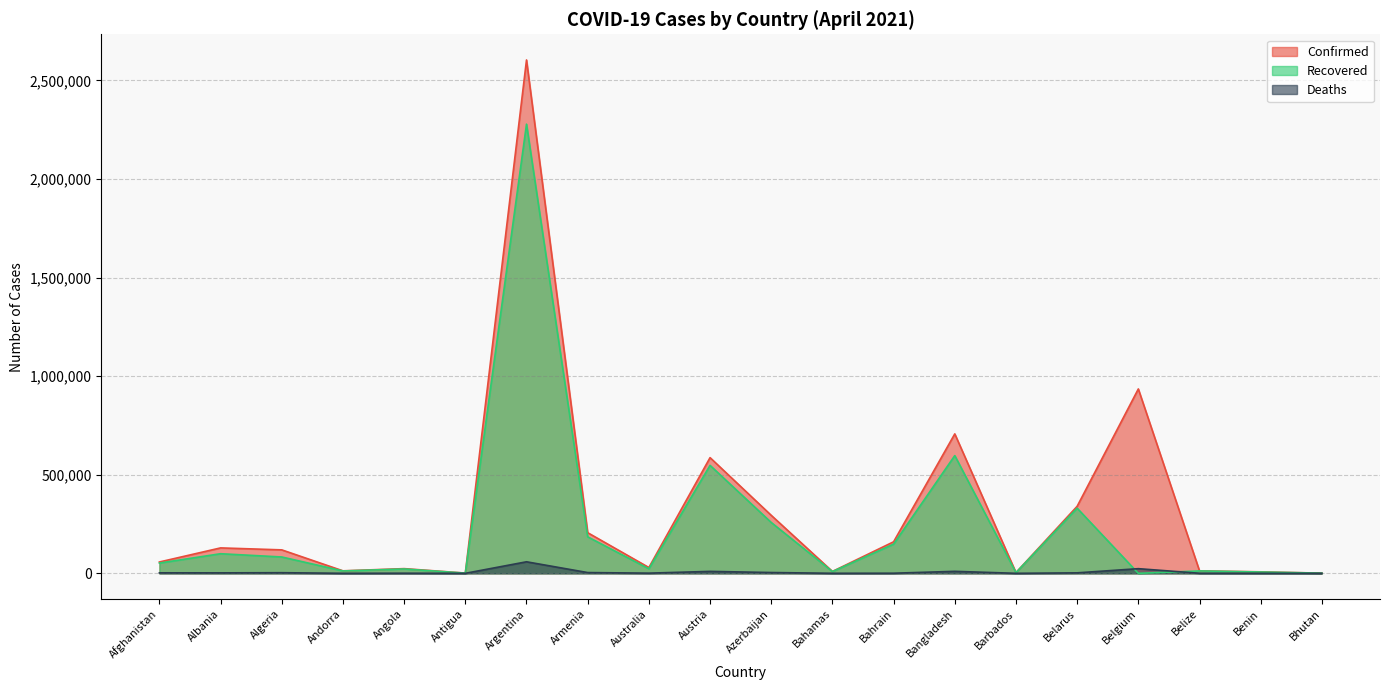

True or false: Confirmed and Recovered intersect in this chart.

False